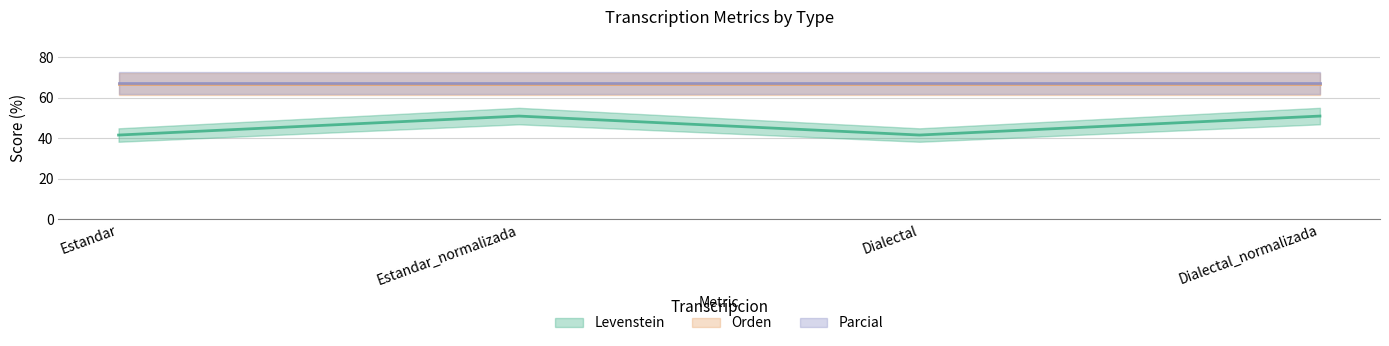

What is the sum of all Parcial values?

269.8